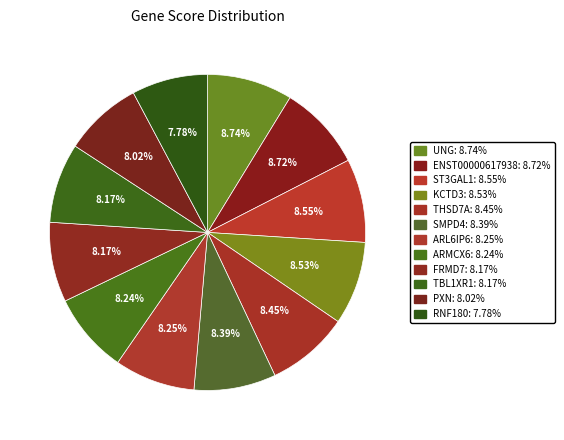

What percentage is NOT represented by THSD7A?

91.5%